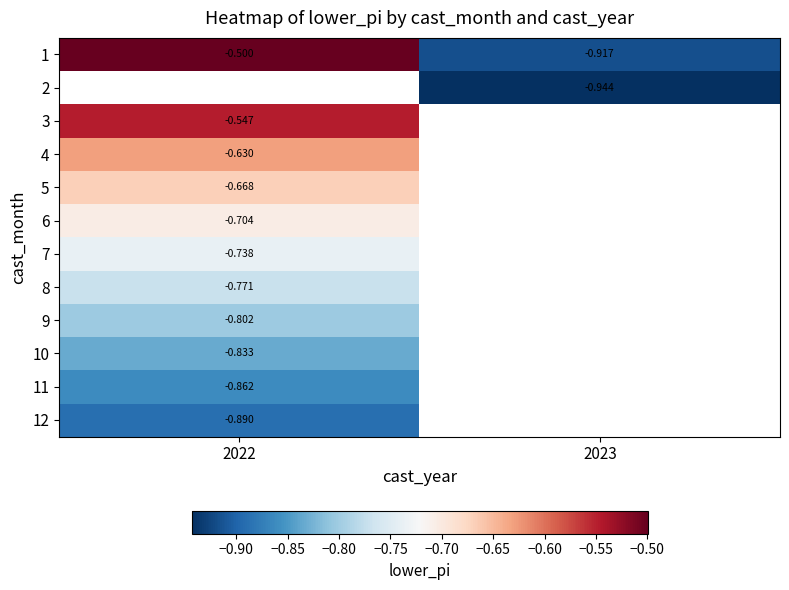

Is the value of 3 at 2022 greater than the value of 2 at 2023?

Yes